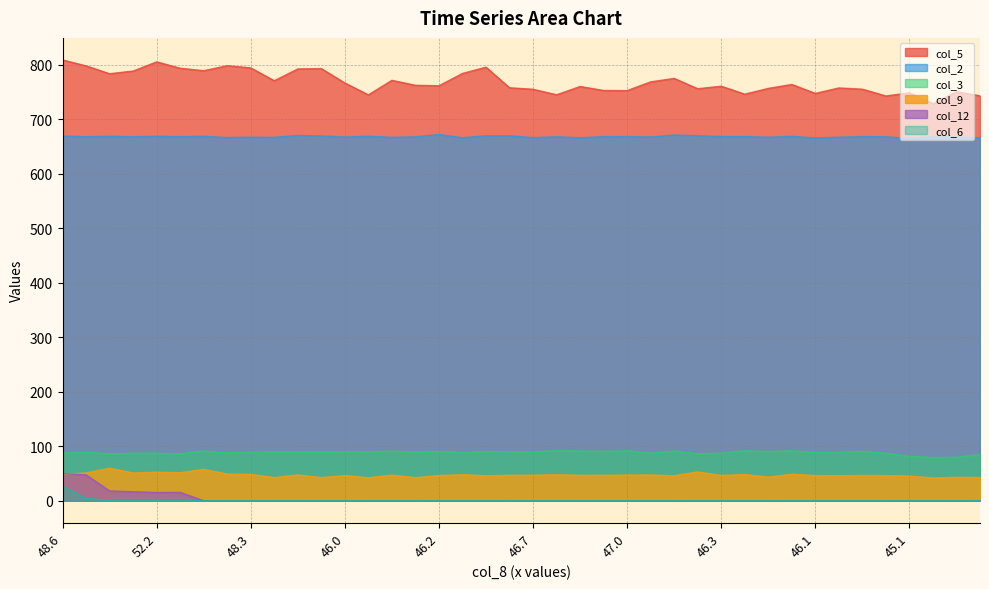

What is the total value across all series at 10.2?

1689.5